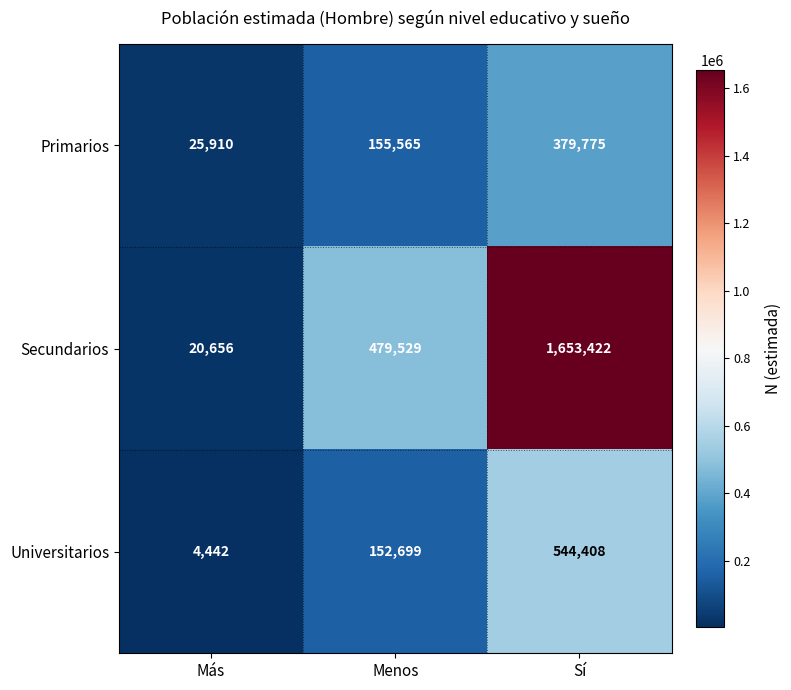

What is the minimum value shown in the chart?

4442